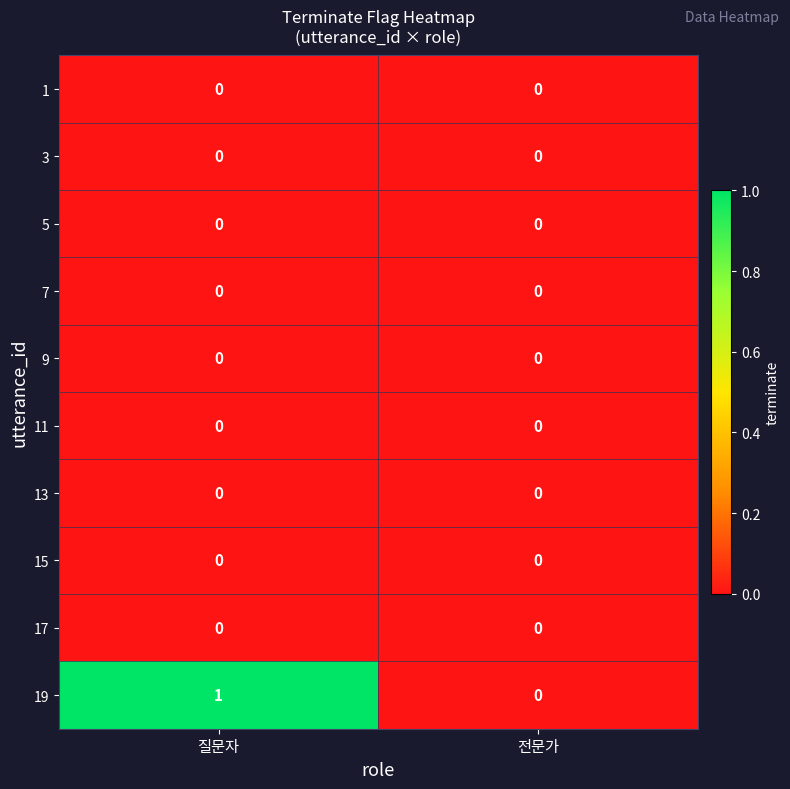

Which series has the largest total across all categories?

19